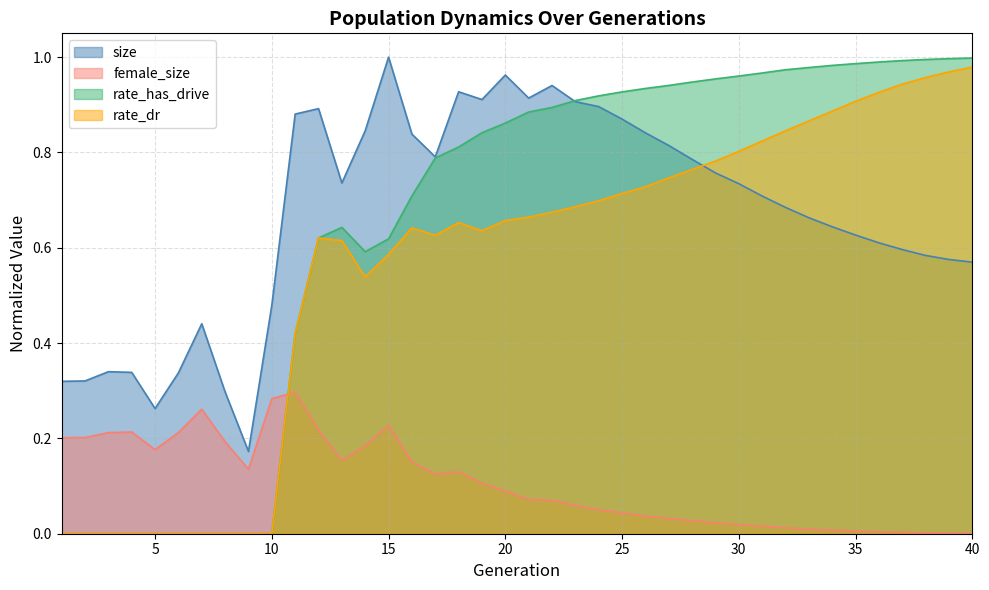

Does the chart display data point markers on the line(s)?

No